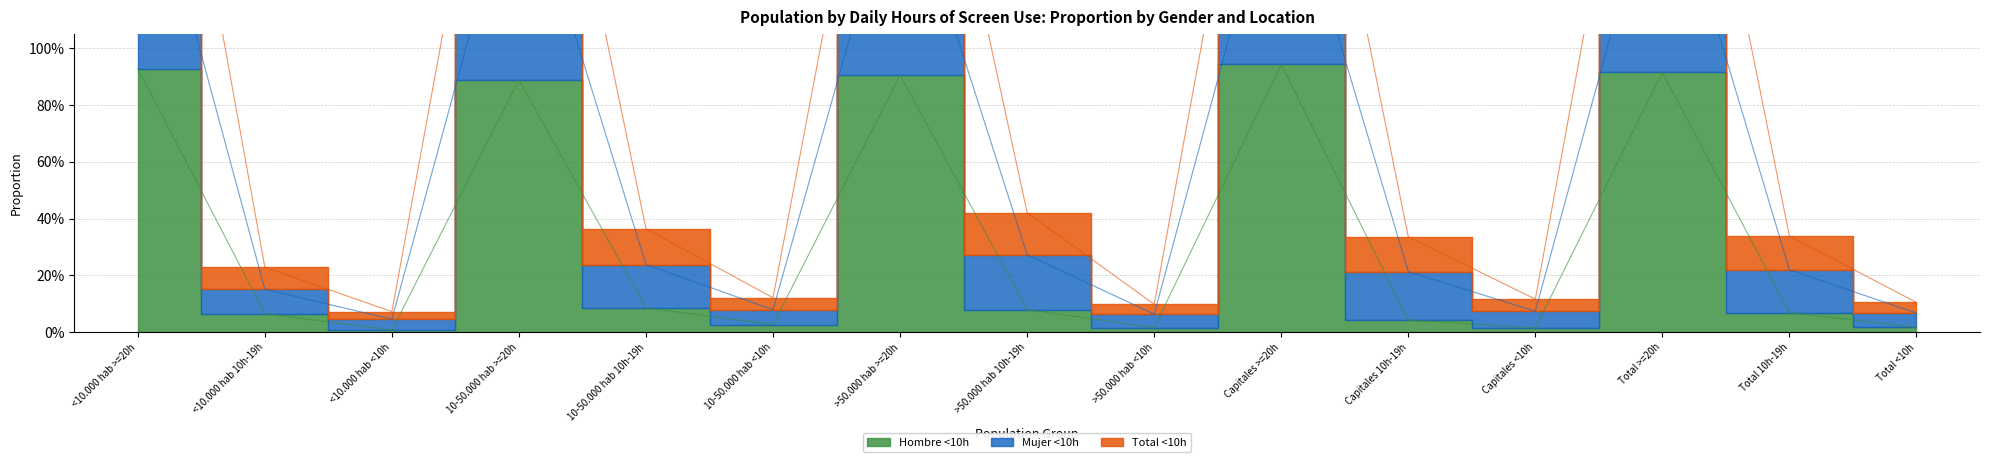

What is the total value across all series at <10.000 hab >=20h?

5.4